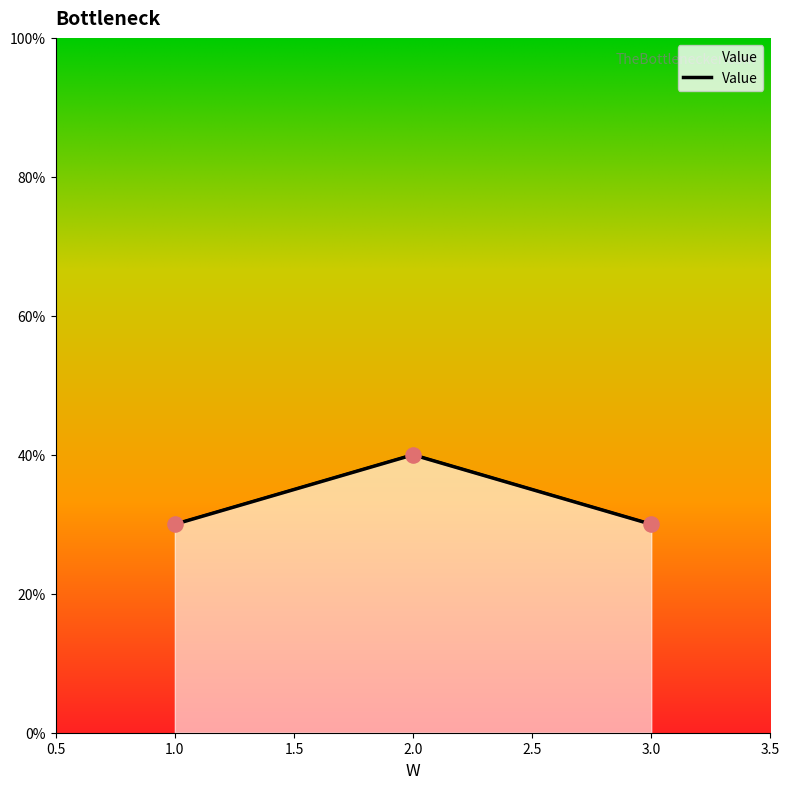

What is the change in value from 2 to 3?

-0.1